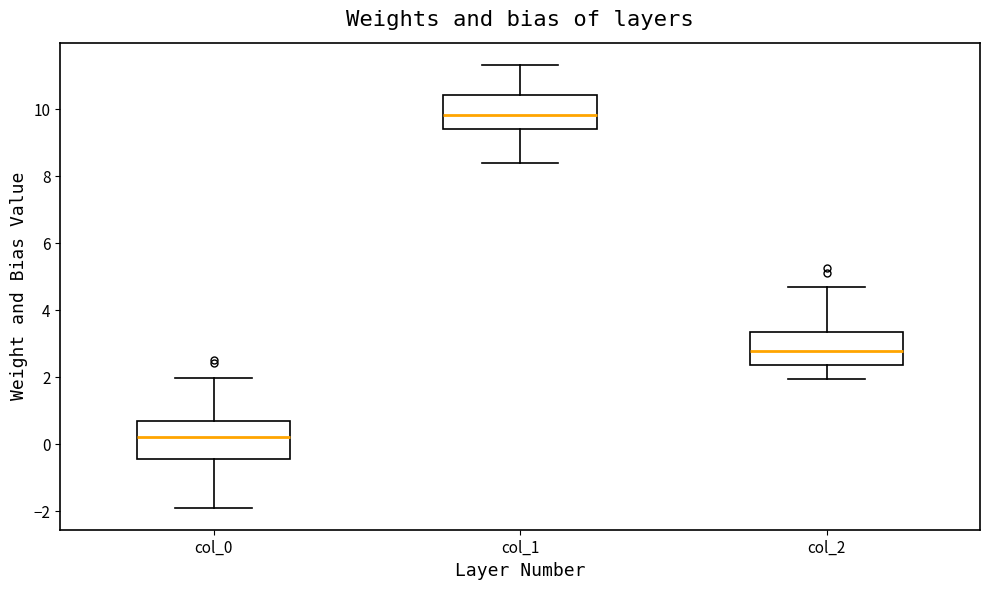

Reading left to right, transcribe this box plot: for each box, give where its median line is, the range the box spans, and where its two whiskers end, as read against the y-axis. The values are not printed on the chart, so give them approximately, as read against the axis.

col_0: median 0.2, box -0.4 to 0.6, whiskers -1.8 to 2.0
col_1: median 9.8, box 9.4 to 10.4, whiskers 8.4 to 11.4
col_2: median 2.8, box 2.4 to 3.4, whiskers 2.0 to 4.8